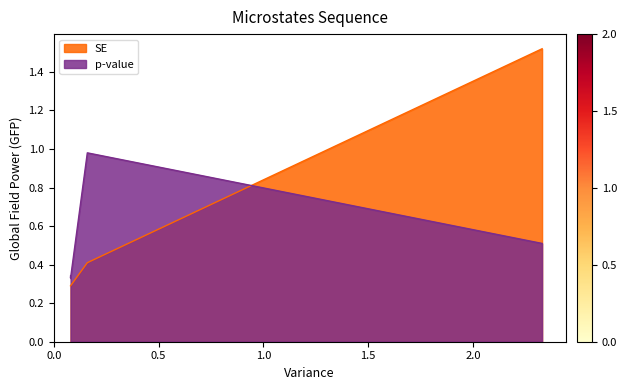

What is the maximum value shown in the chart?

1.5